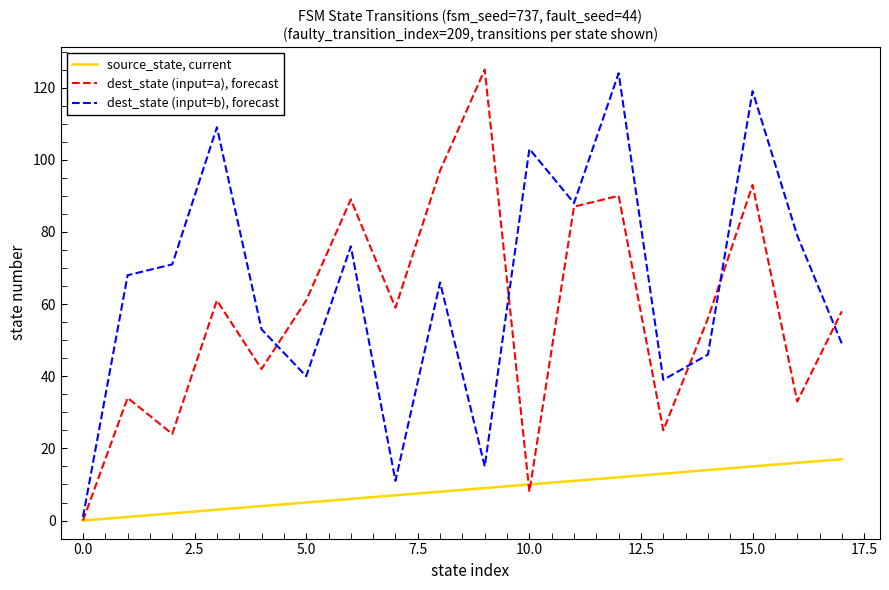

How many distinct data groups are displayed?

3